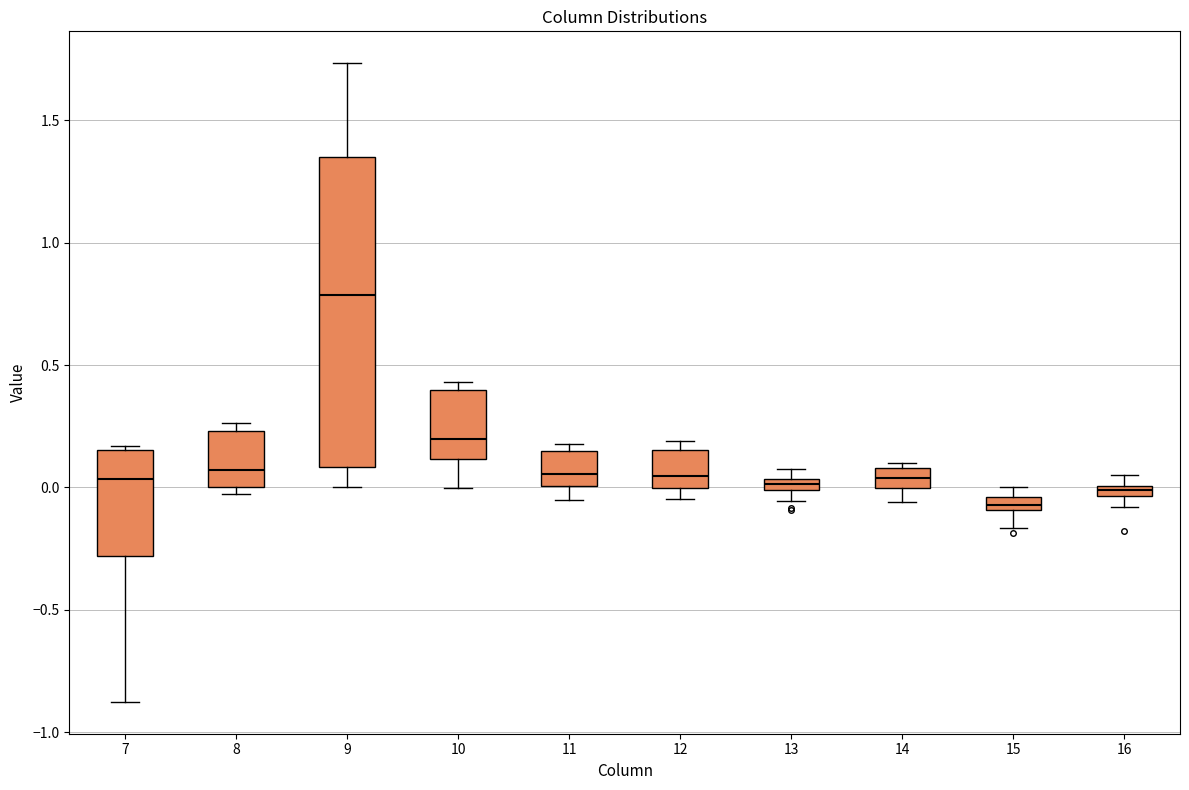

Which box's median line is the lowest?

15